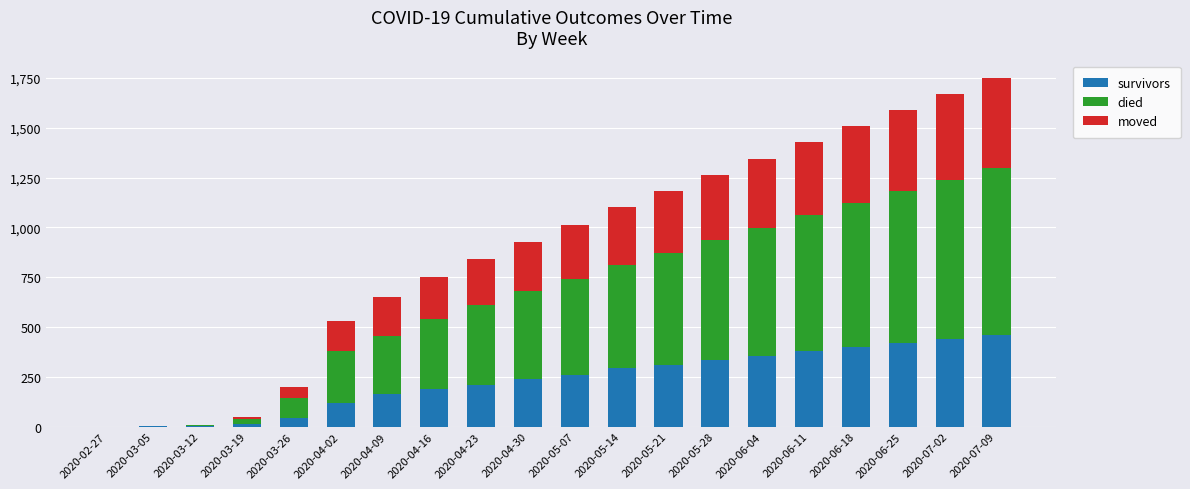

What is the highest value of the survivors series?

460